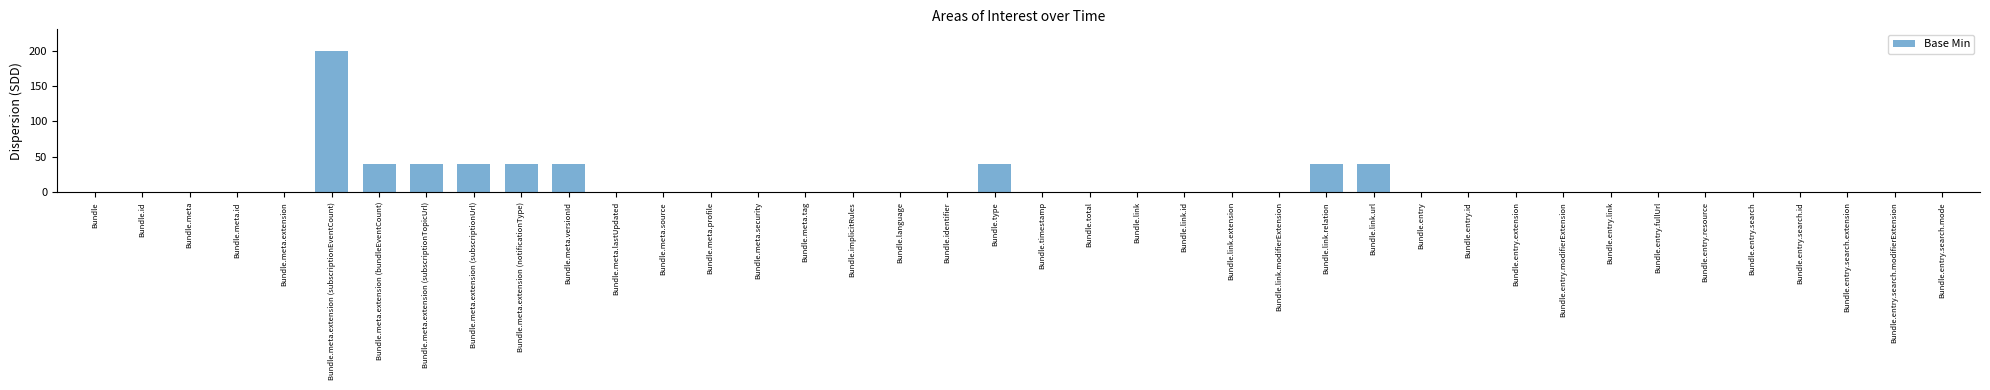

The value at Bundle.meta is 0. True or false?

True